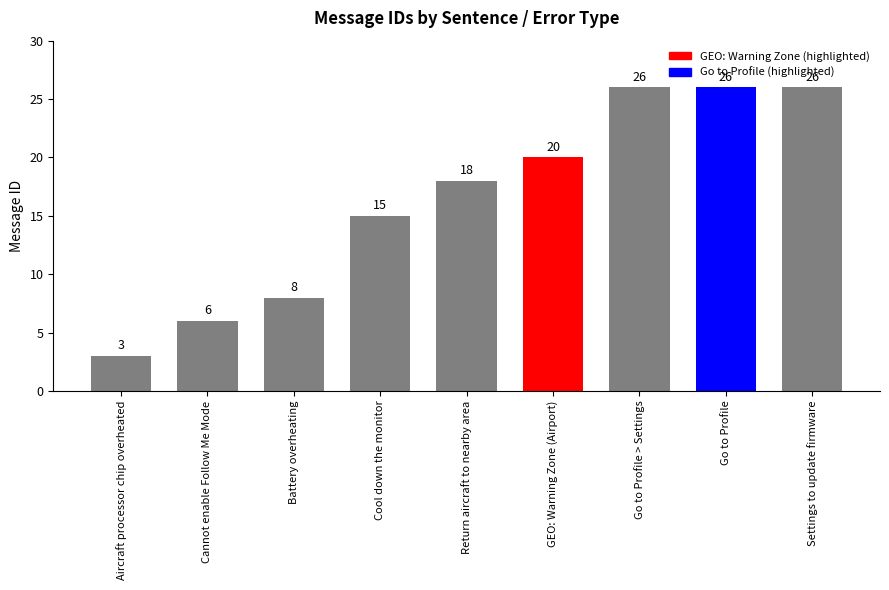

What is the difference between the second highest and second lowest values?

20